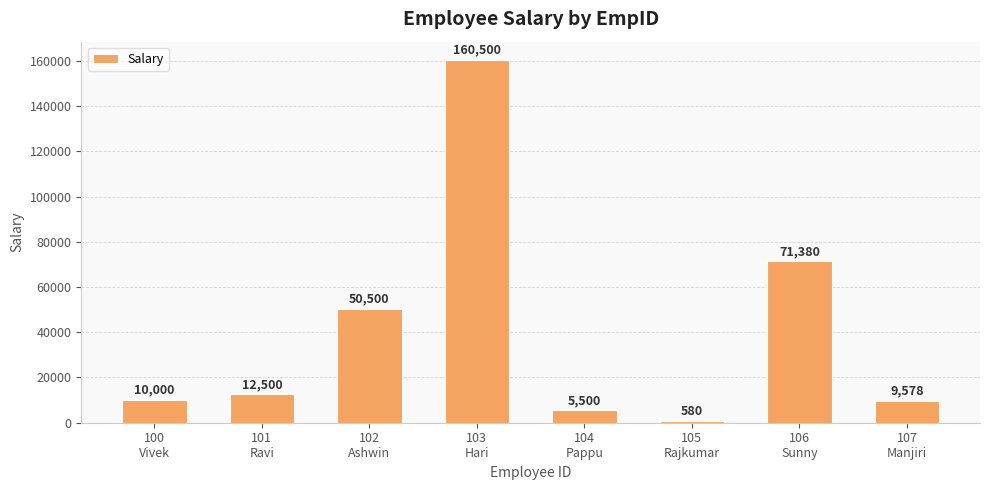

How many bars are there in total?

8